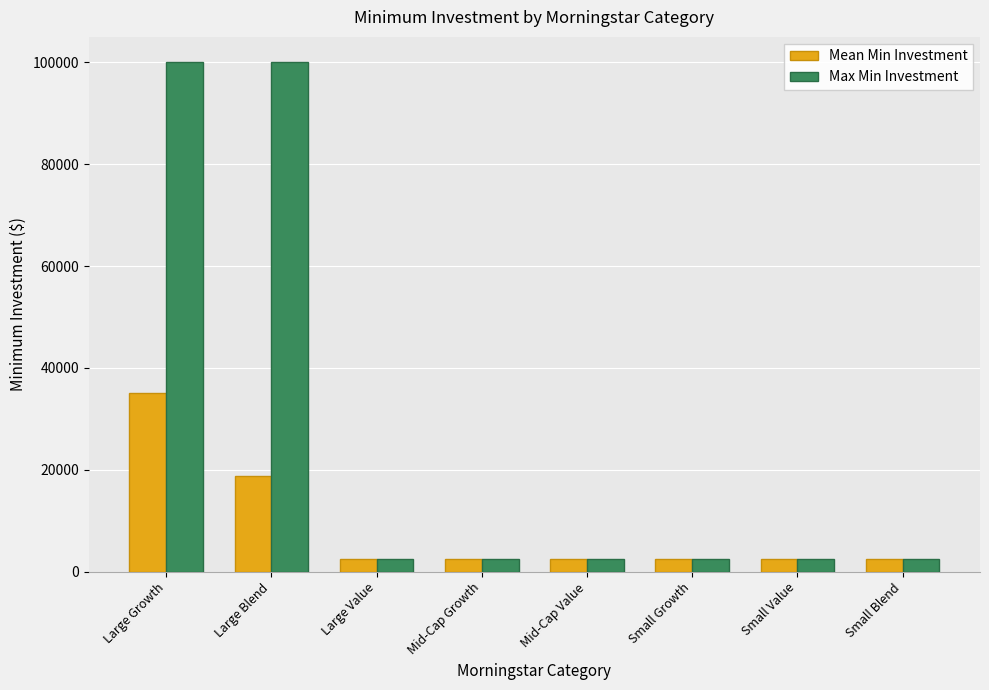

Rank the series by their maximum value, from highest to lowest.

Max Min Investment, Mean Min Investment